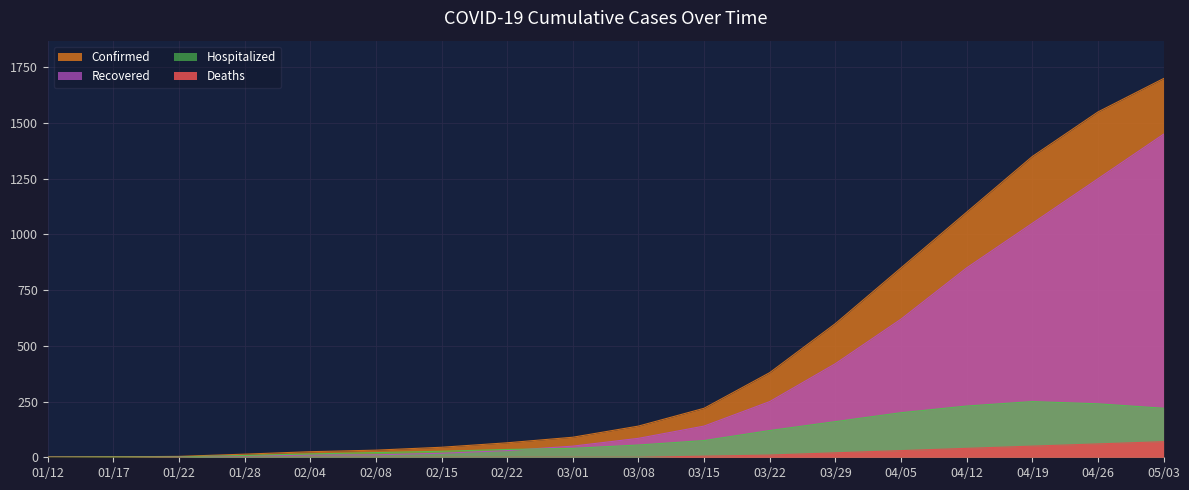

Rank the series by their maximum value, from highest to lowest.

Confirmed, Recovered, Hospitalized, Deaths